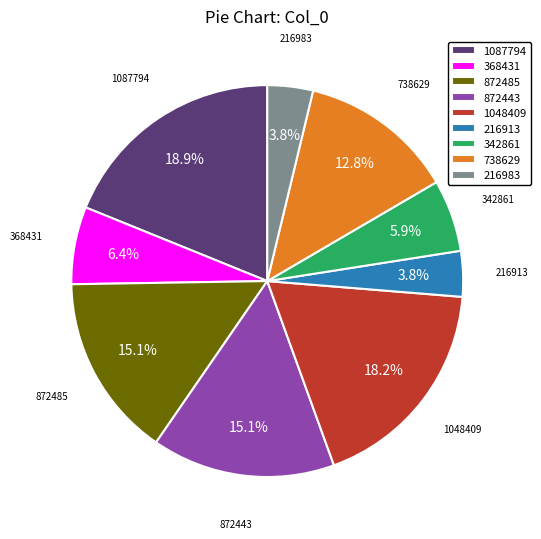

Does 872485 account for over 50% of the chart?

No